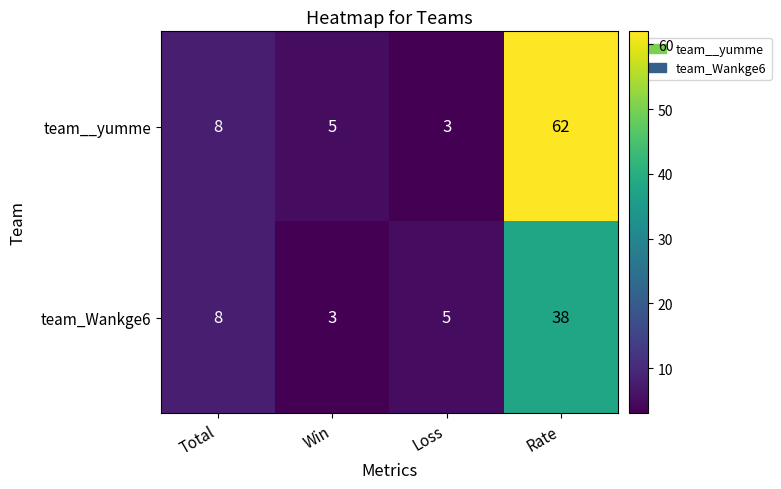

At which label is team_Wankge6 closest to 20?

Total